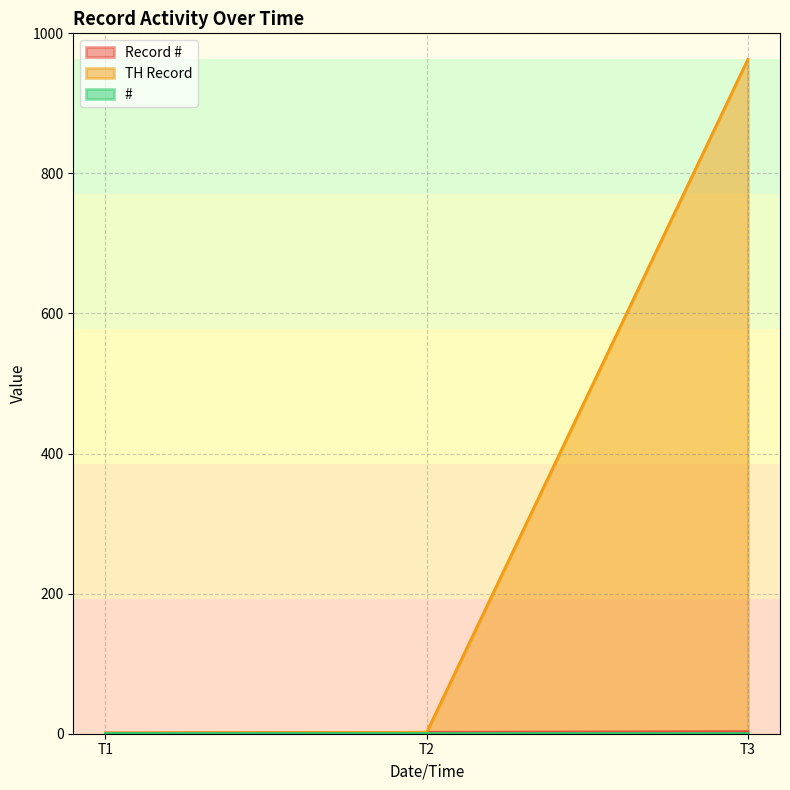

Which series changed the most between T2 and T3?

TH Record